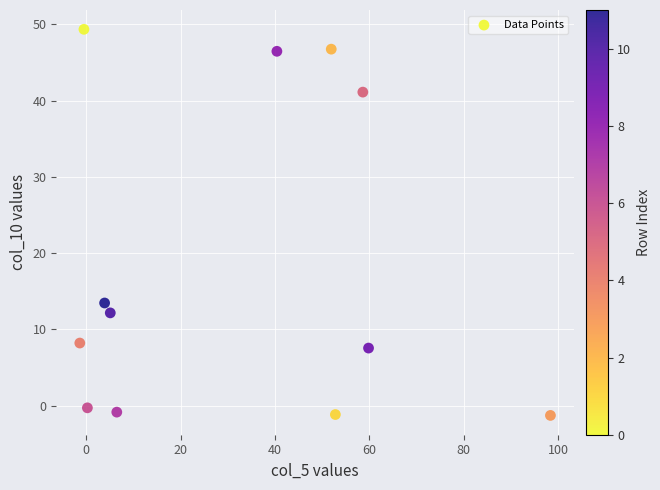

What is the average Y value?

18.5